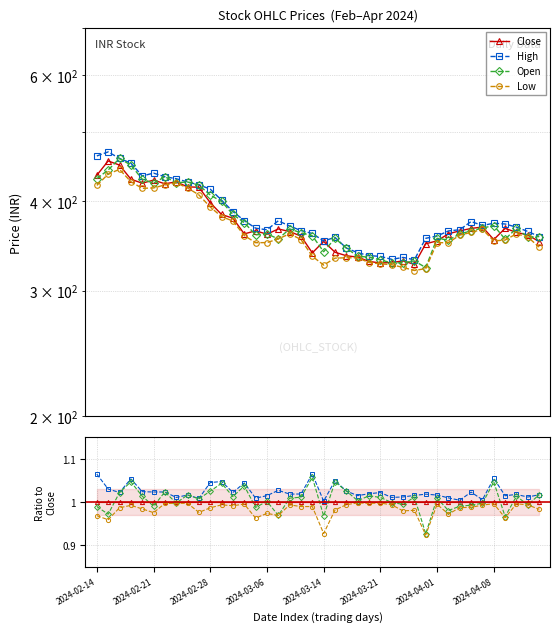

True or false: Low has more than 2 points higher than both neighbors.

True